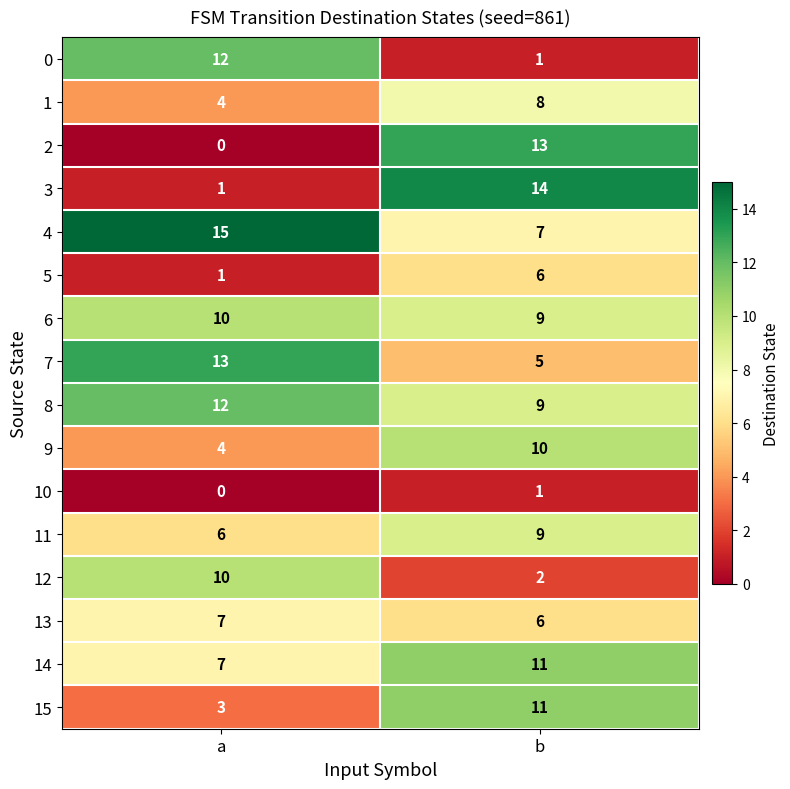

Count the number of categories in the chart.

2